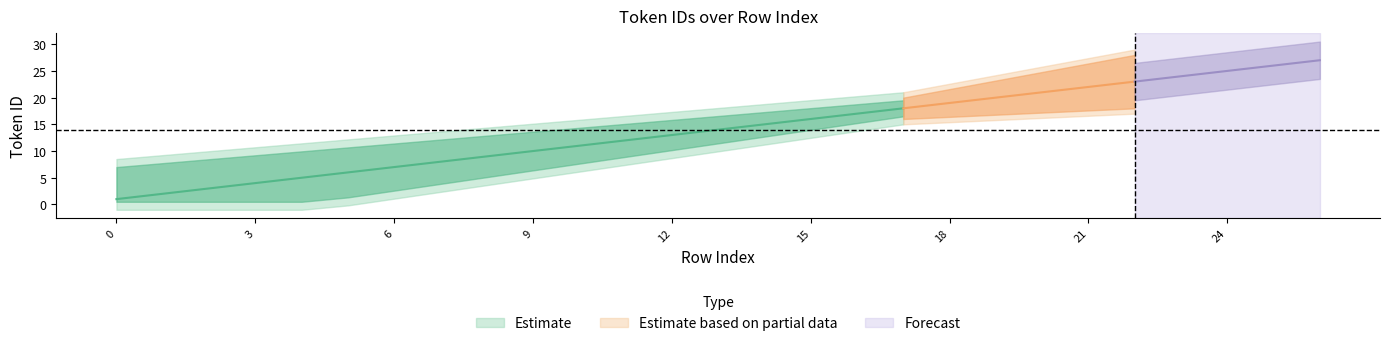

Rank the categories by value from lowest to highest.

0, 1, 2, 3, 4, 5, 6, 7, 8, 9, 10, 11, 12, 13, 14, 15, 16, 17, 18, 19, 20, 21, 22, 23, 24, 25, 26